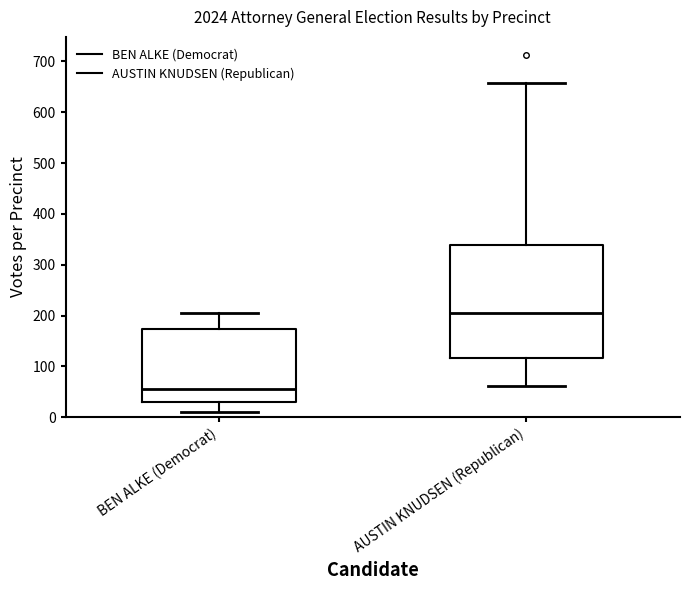

Comparing the boxes themselves (not the whiskers), which one is the tallest?

AUSTIN KNUDSEN (Republican)